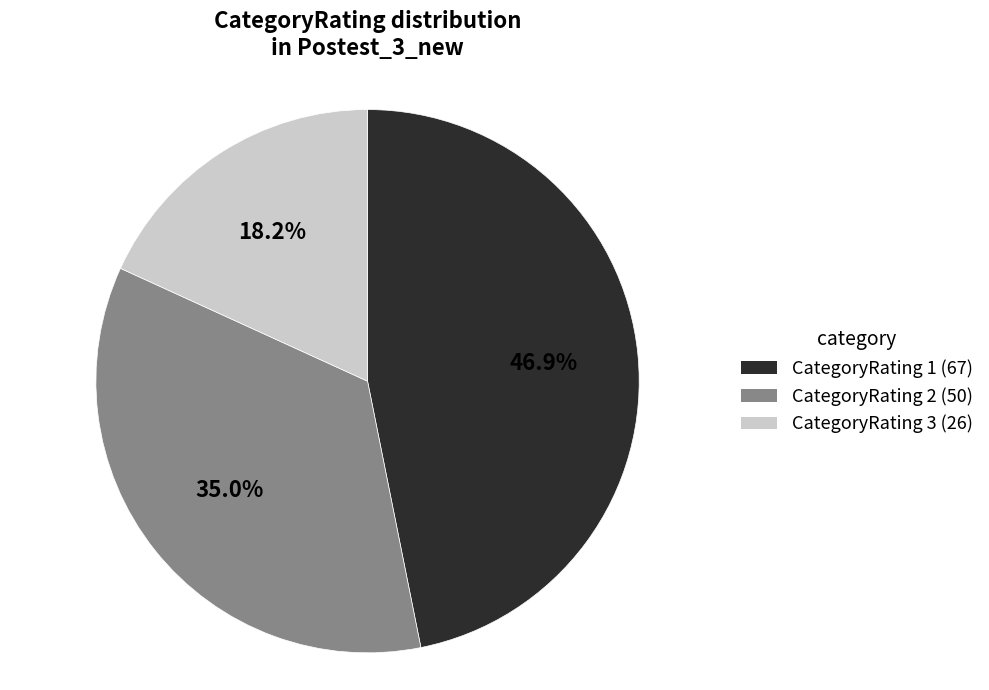

Is there a majority slice in this chart?

No